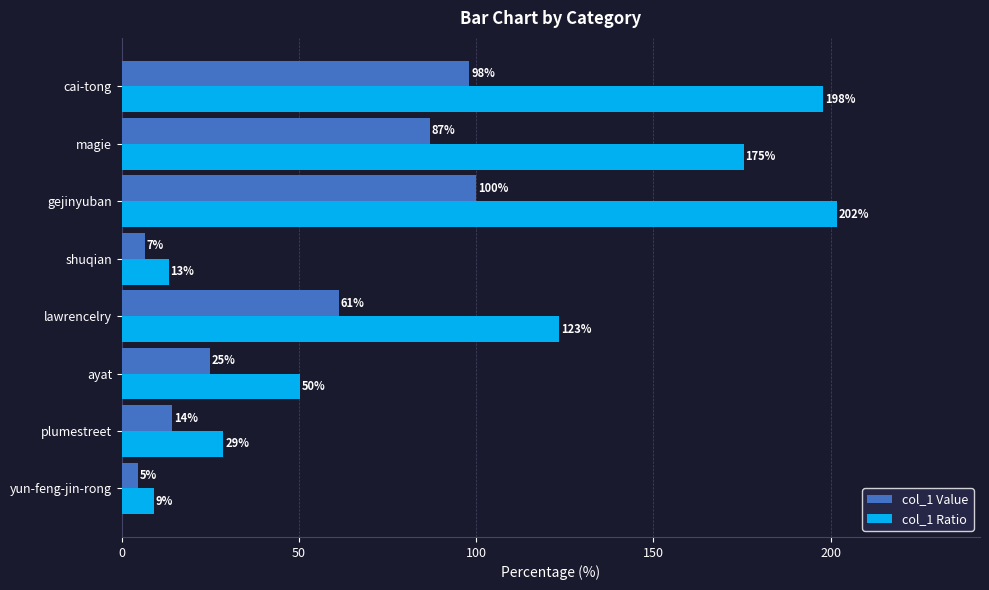

Is it true that col_1 Value equals 87.0 at magie?

True